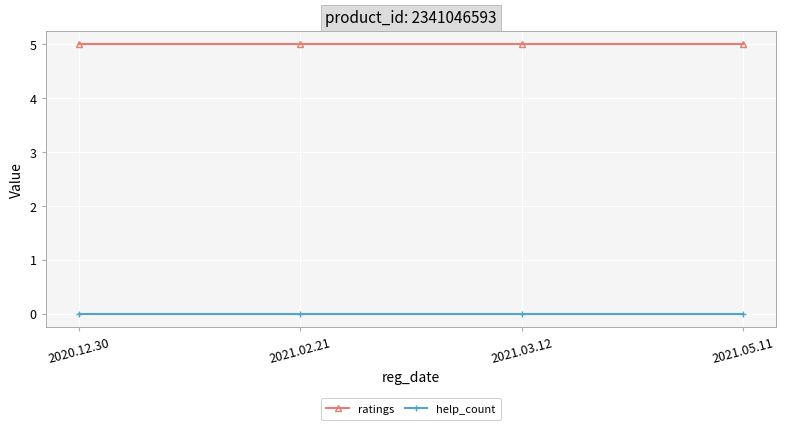

True or false: help_count and ratings intersect in this chart.

False